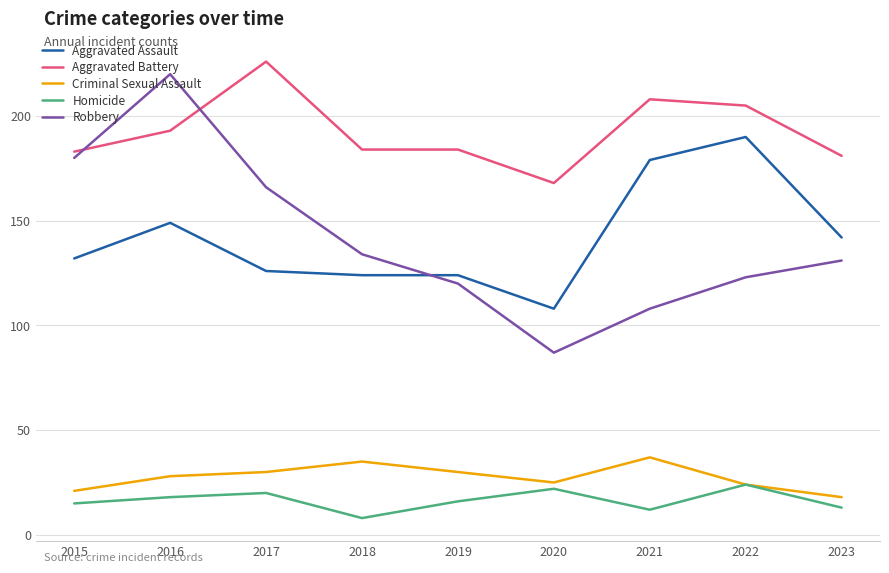

What is the difference between the second highest and minimum values in the Criminal Sexual Assault series?

17